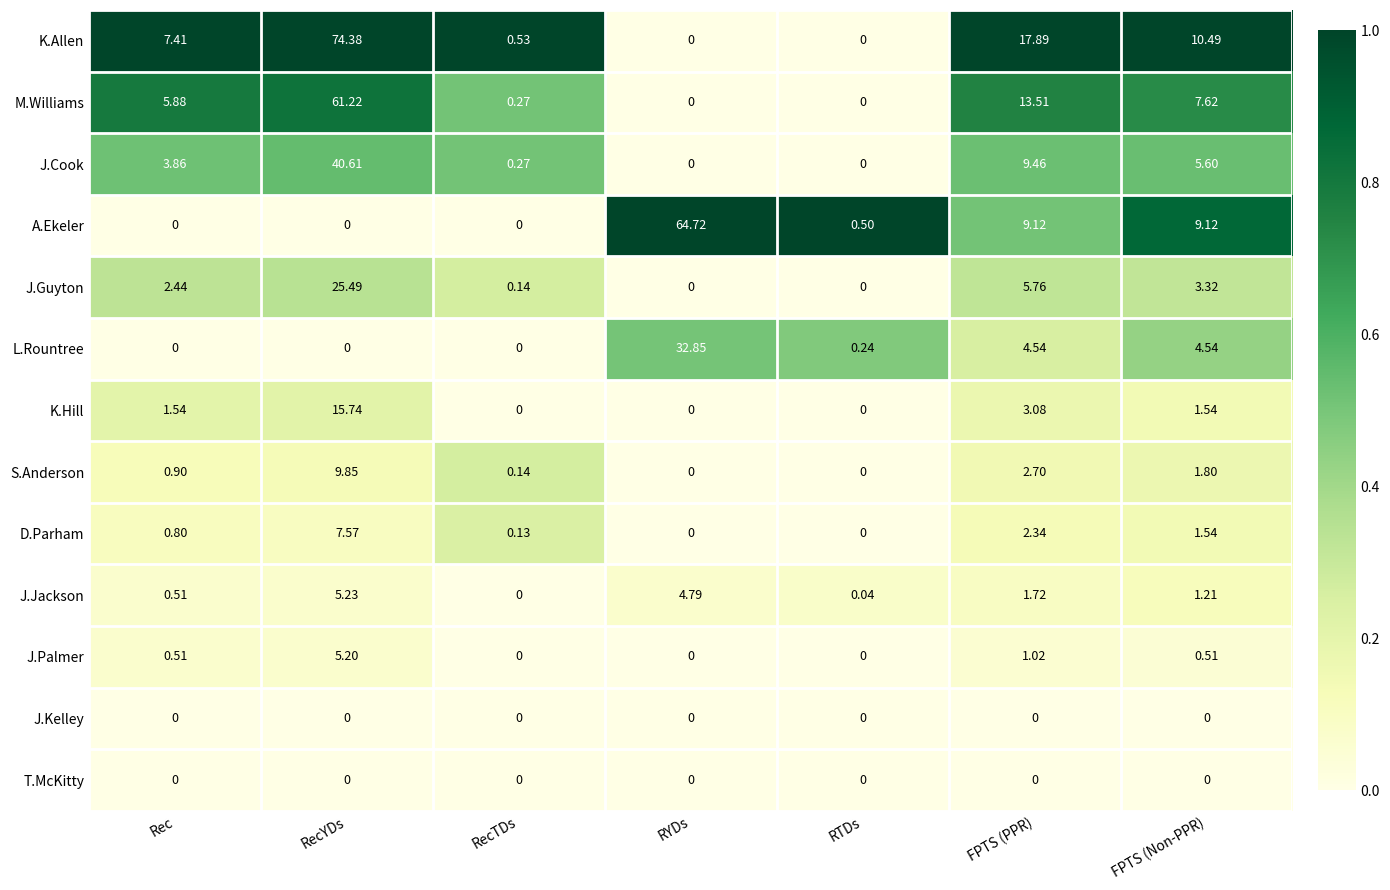

Which series changed the most between RTDs and FPTS (Non-PPR)?

K.Allen